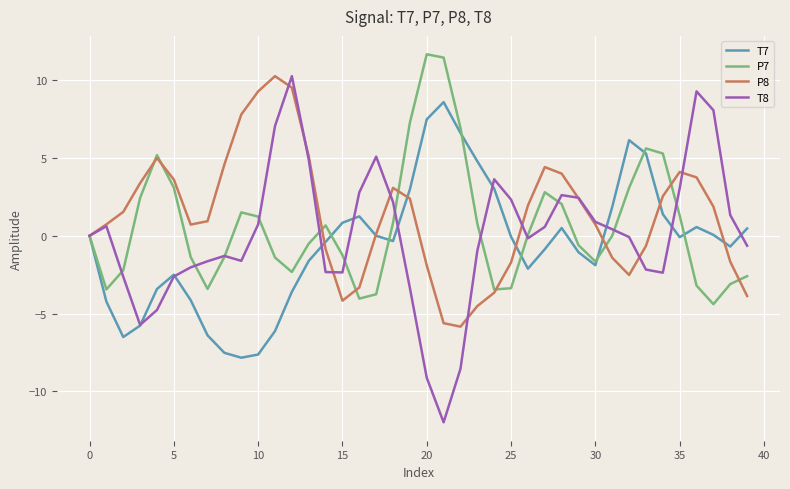

Which series has the largest range (max minus min)?

T8